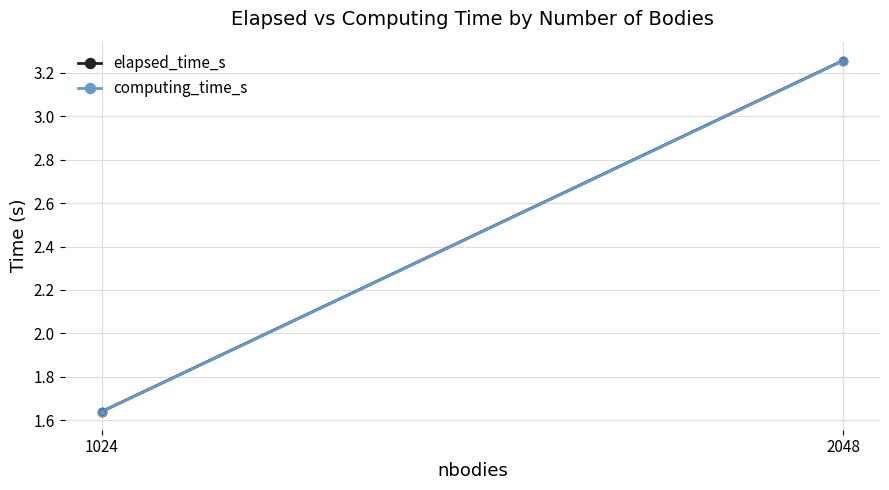

Is the value of elapsed_time_s at 2048 greater than the value of computing_time_s at 1024?

Yes